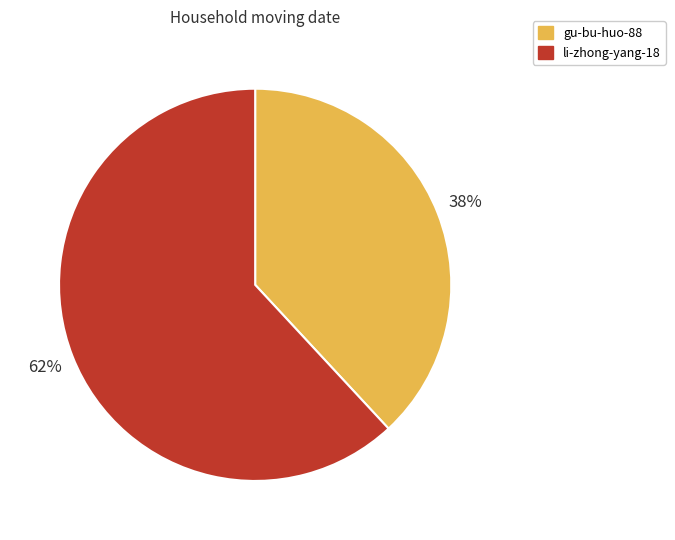

Does any single category account for the majority?

Yes